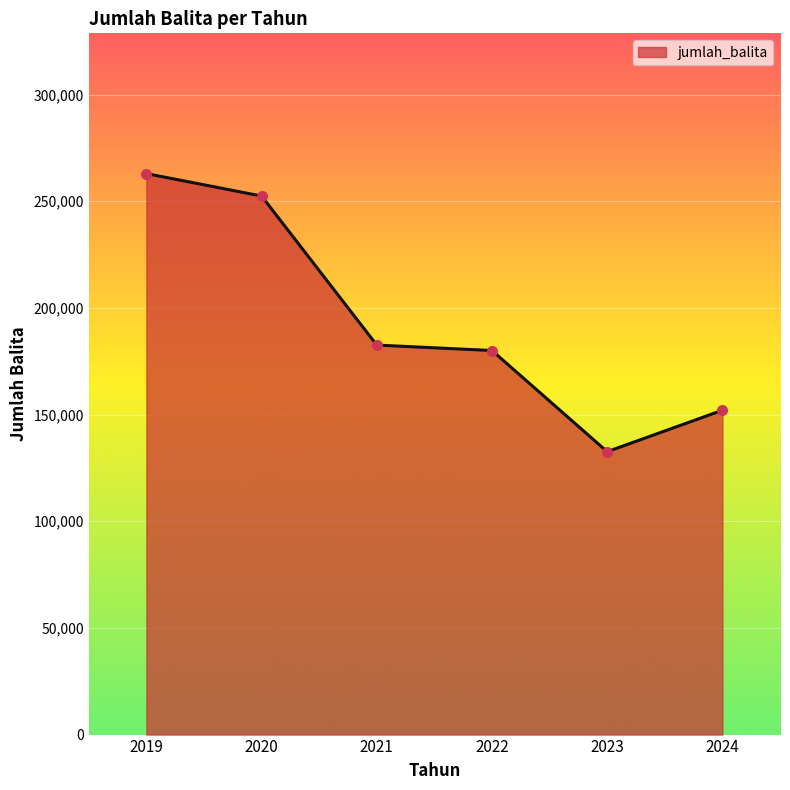

Between 2020 and 2023, which is larger?

2020